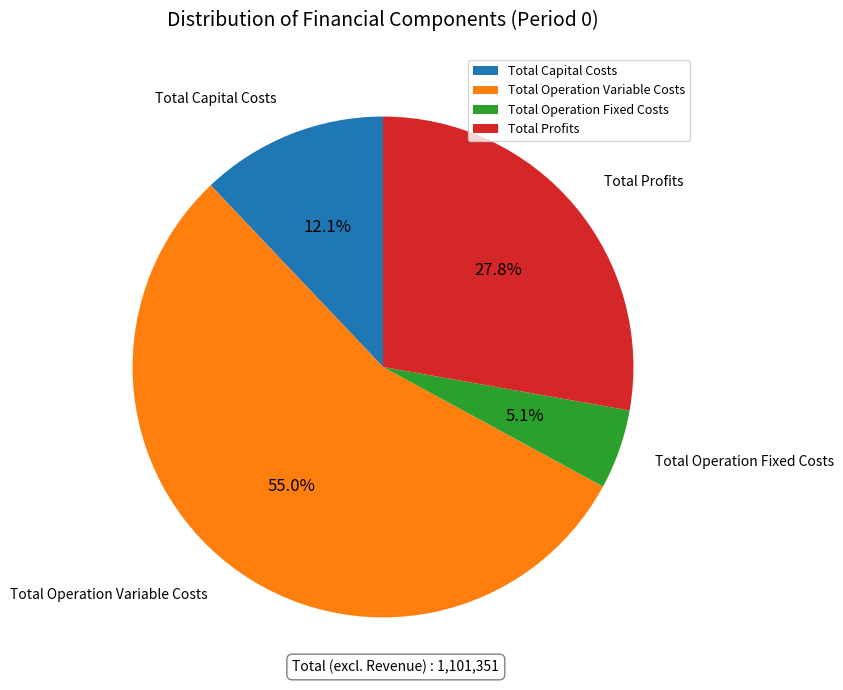

How much of the chart is everything except Total Profits?

72.2%